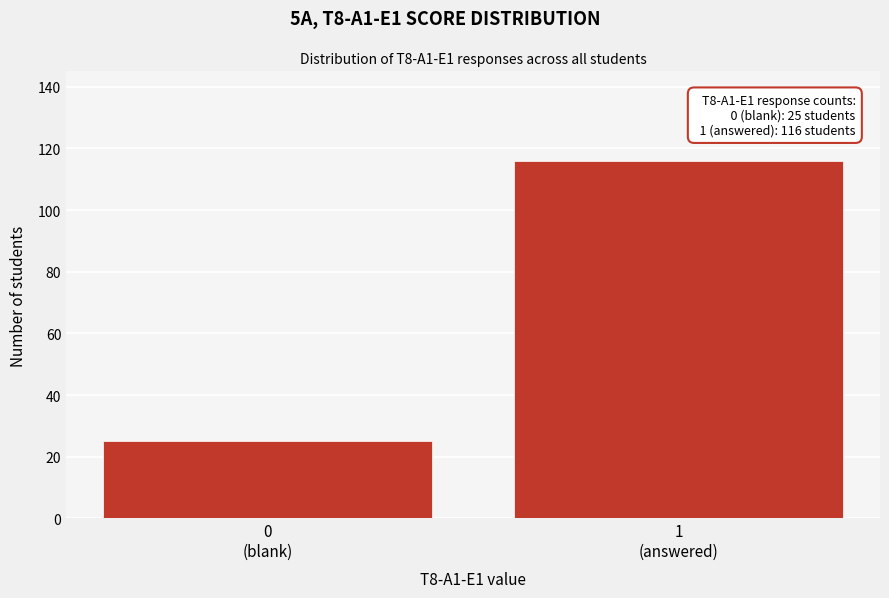

Reading left to right, what are all the values shown in this chart?

25	116